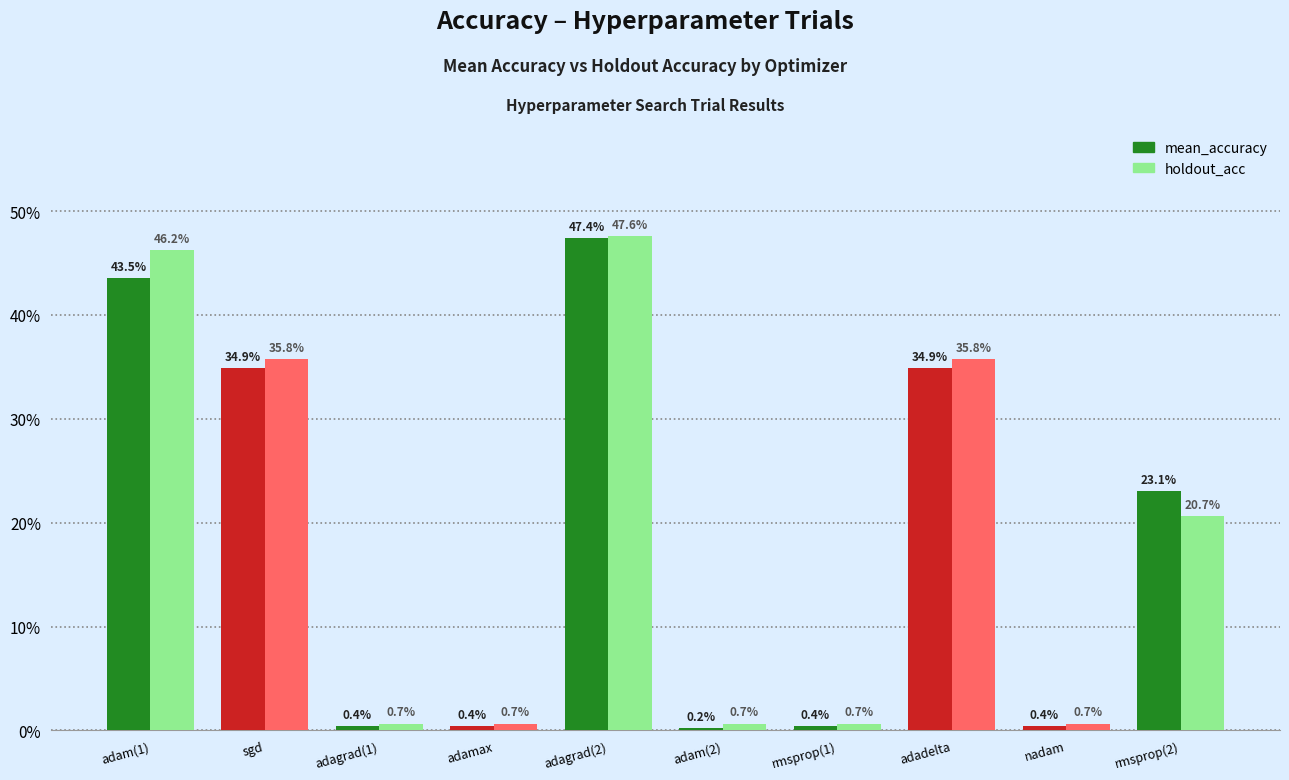

Are the bars horizontal?

No